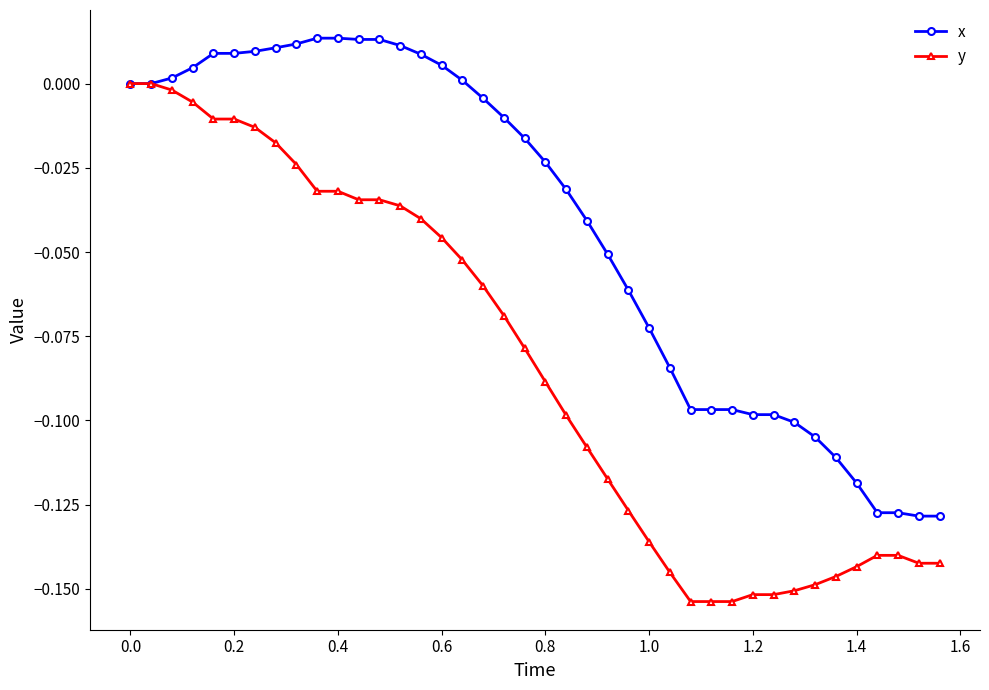

Which series has the largest total across all categories?

x